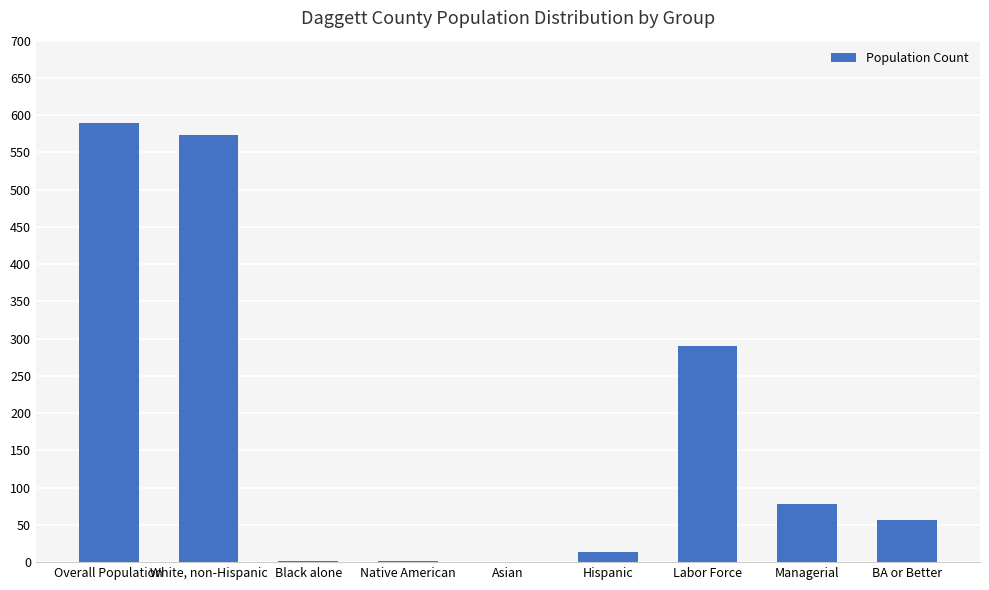

What is the sum of all values?

1604